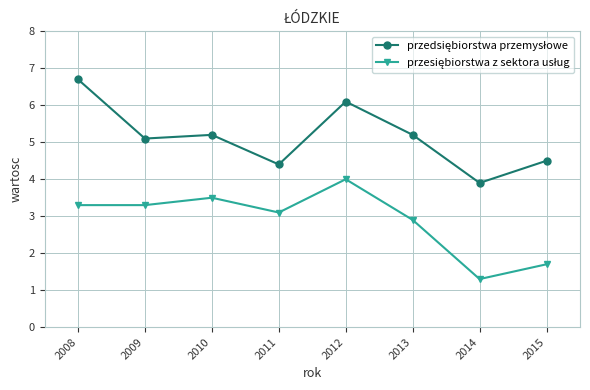

What is the spread (max minus min) of values at 2010?

1.7